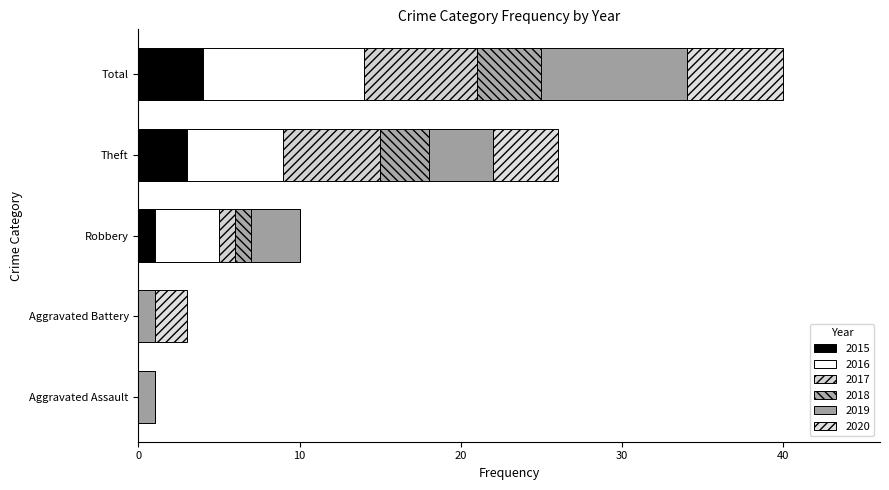

How many categories are shown in the chart?

5